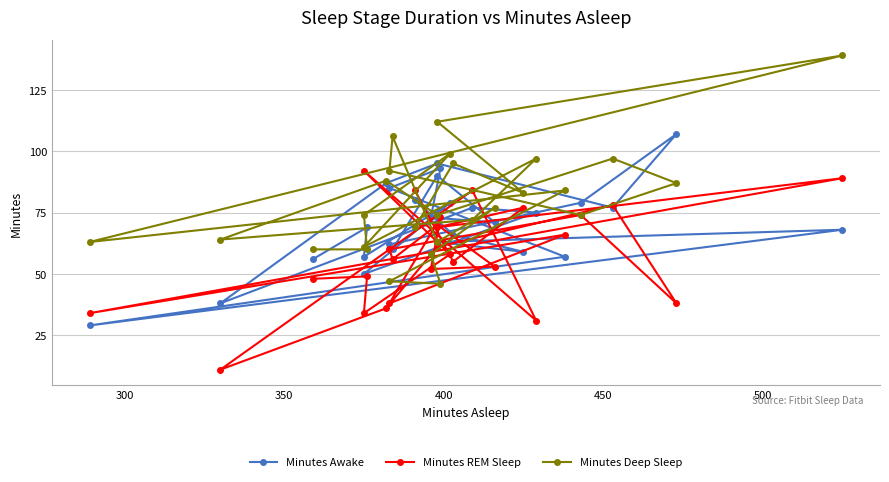

True or false: Minutes Awake and Minutes REM Sleep intersect in this chart.

True